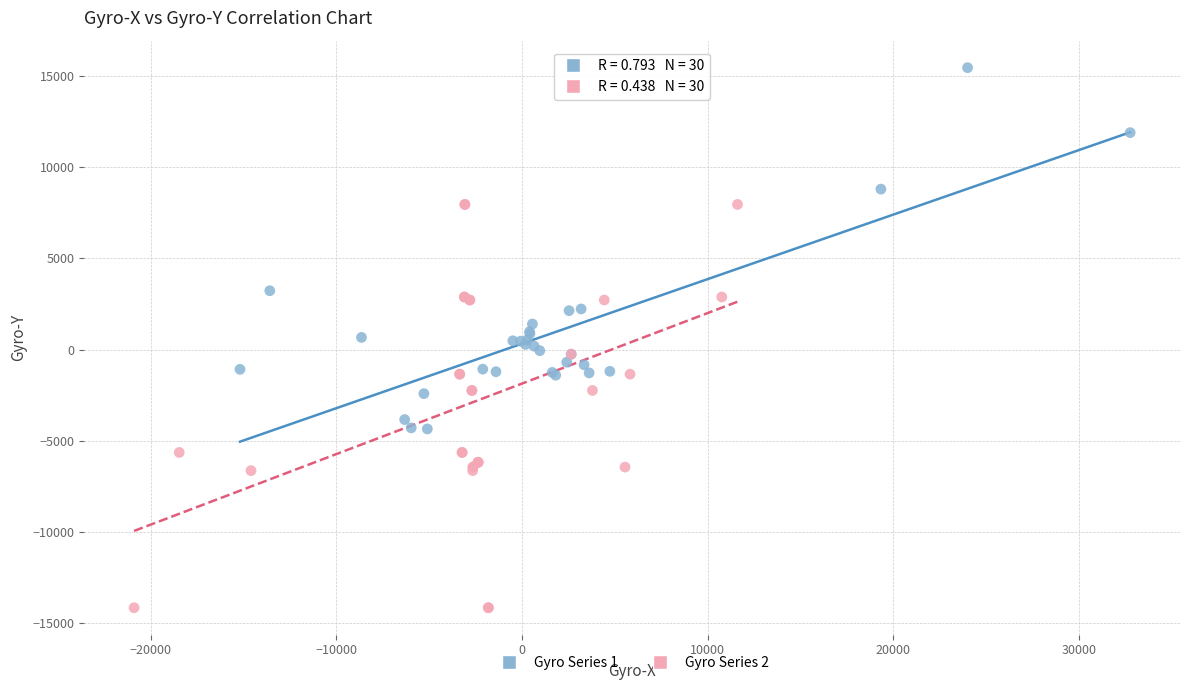

Which series contains the highest Y value?

Gyro Series 1